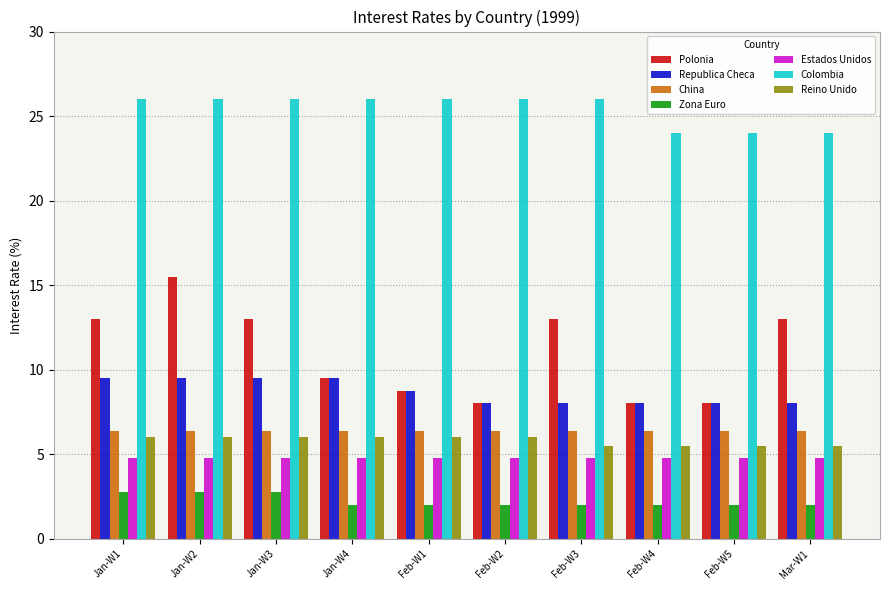

Which series has the widest spread of values?

Polonia